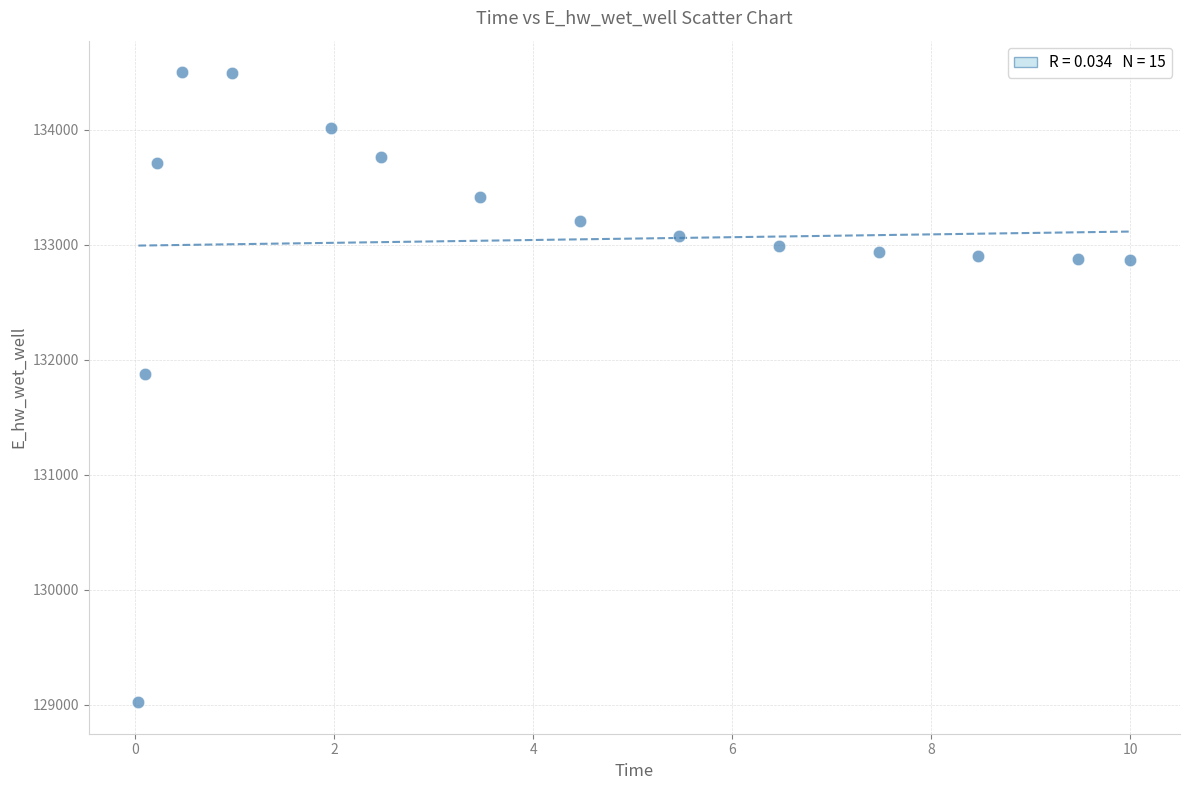

What is the range of Y values (max minus min)?

5476.4